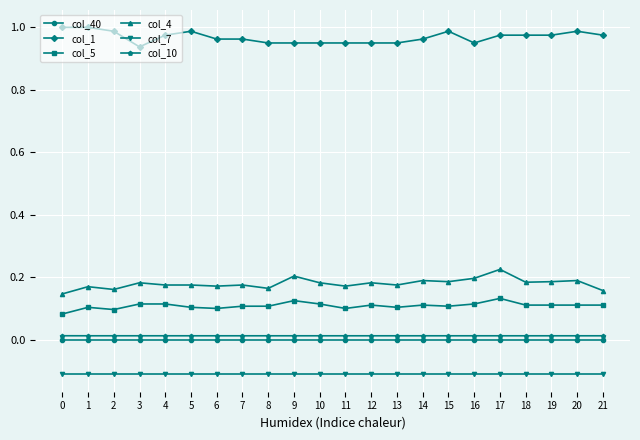

What is the value of the col_7 point at the 8th from the left?

-0.1